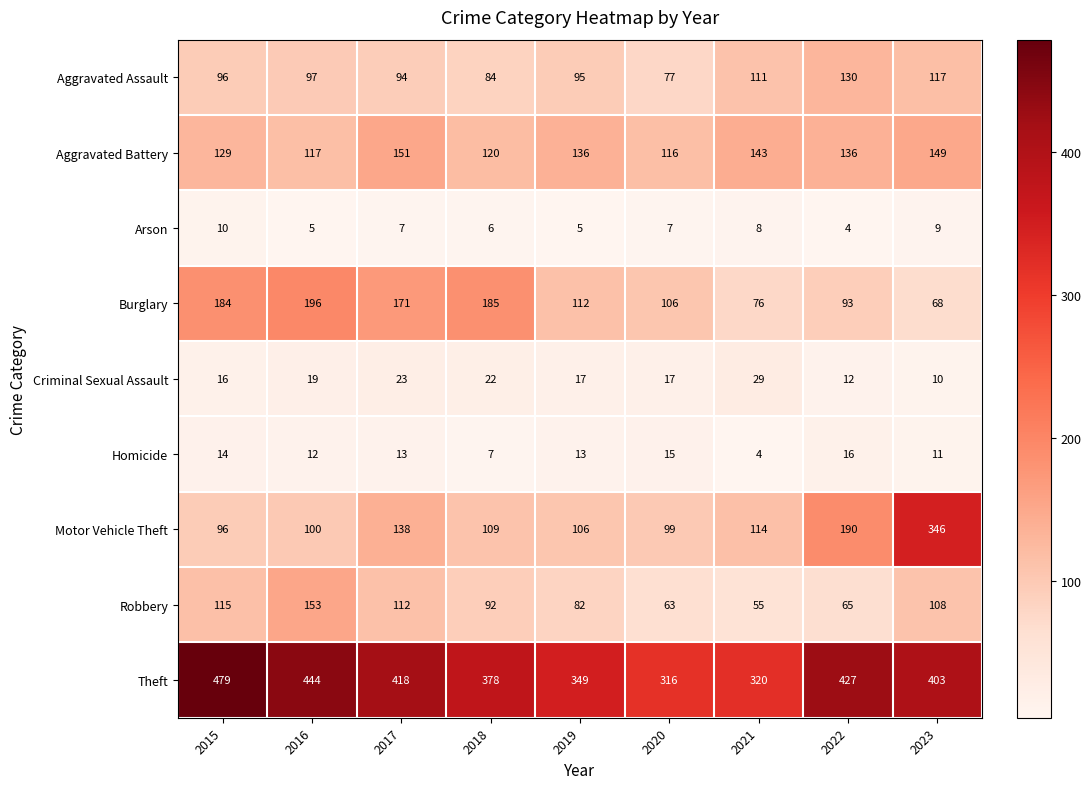

What is the sum of the Homicide values at 2021 and 2018?

11